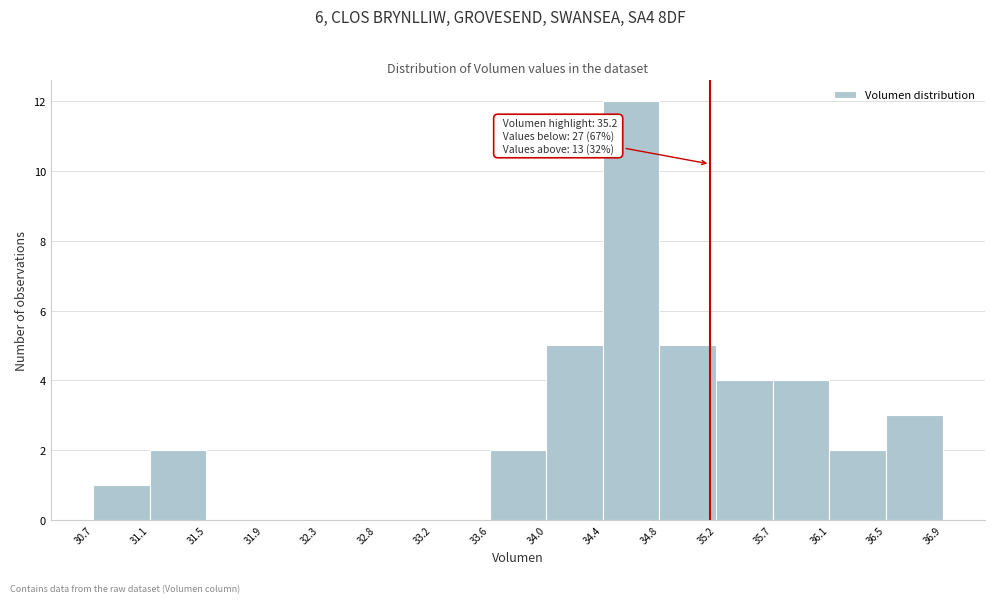

Over which range of the x-axis is the bar tallest?

34.4 to 34.8